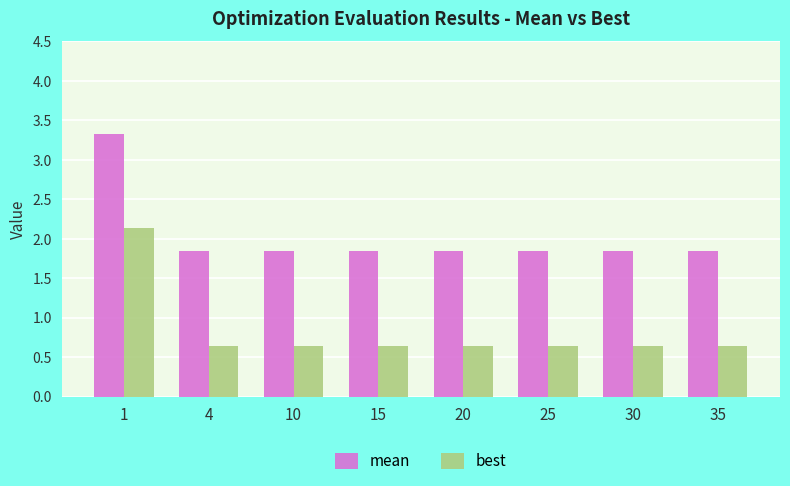

What is the difference between the highest and lowest values at 30?

1.2